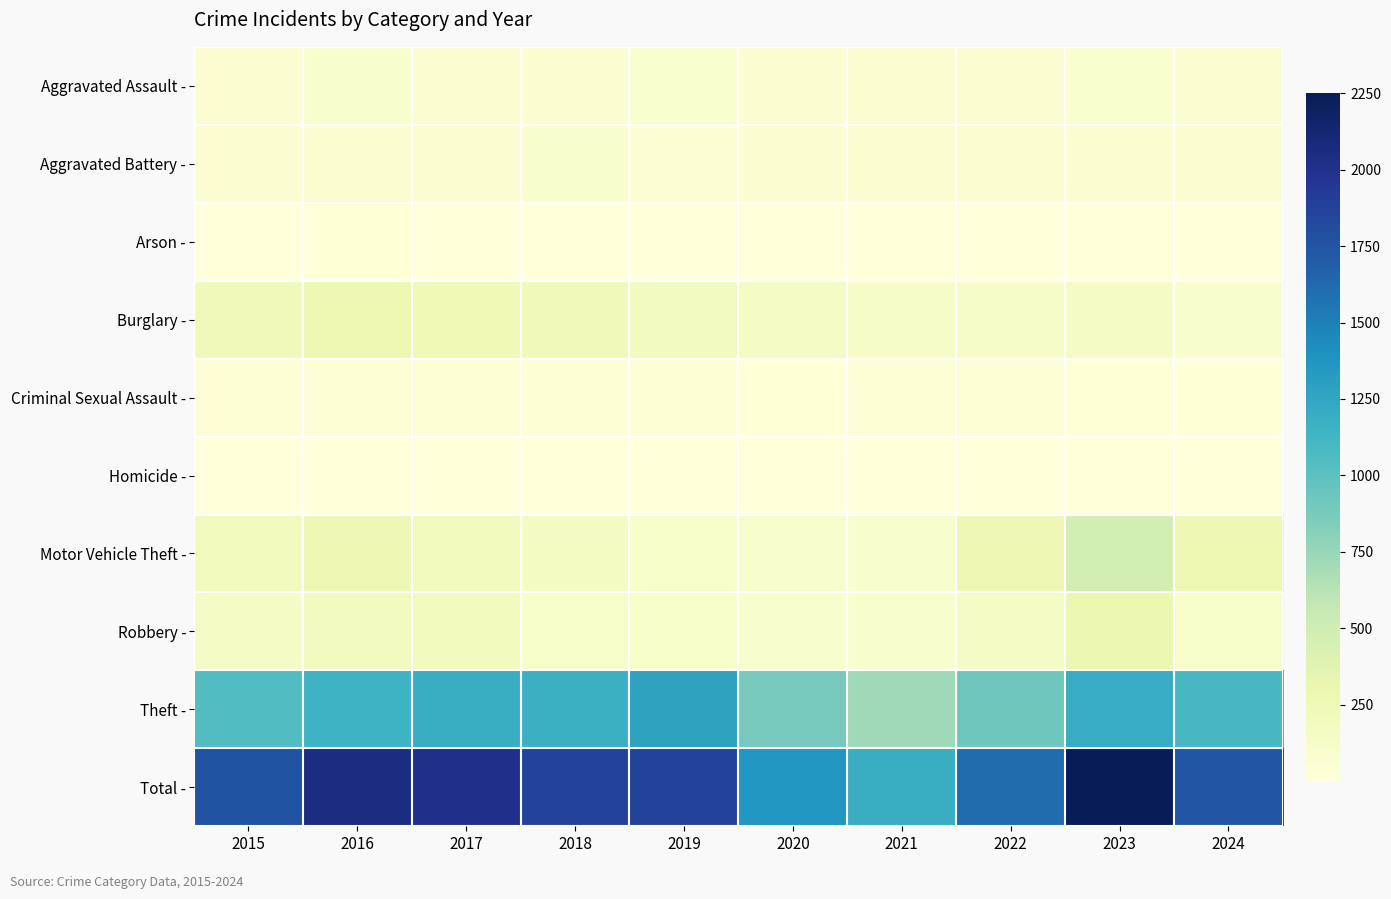

At 2023, list the series in order from smallest to largest.

Arson -, Homicide -, Criminal Sexual Assault -, Aggravated Battery -, Aggravated Assault -, Burglary -, Robbery -, Motor Vehicle Theft -, Theft -, Total -